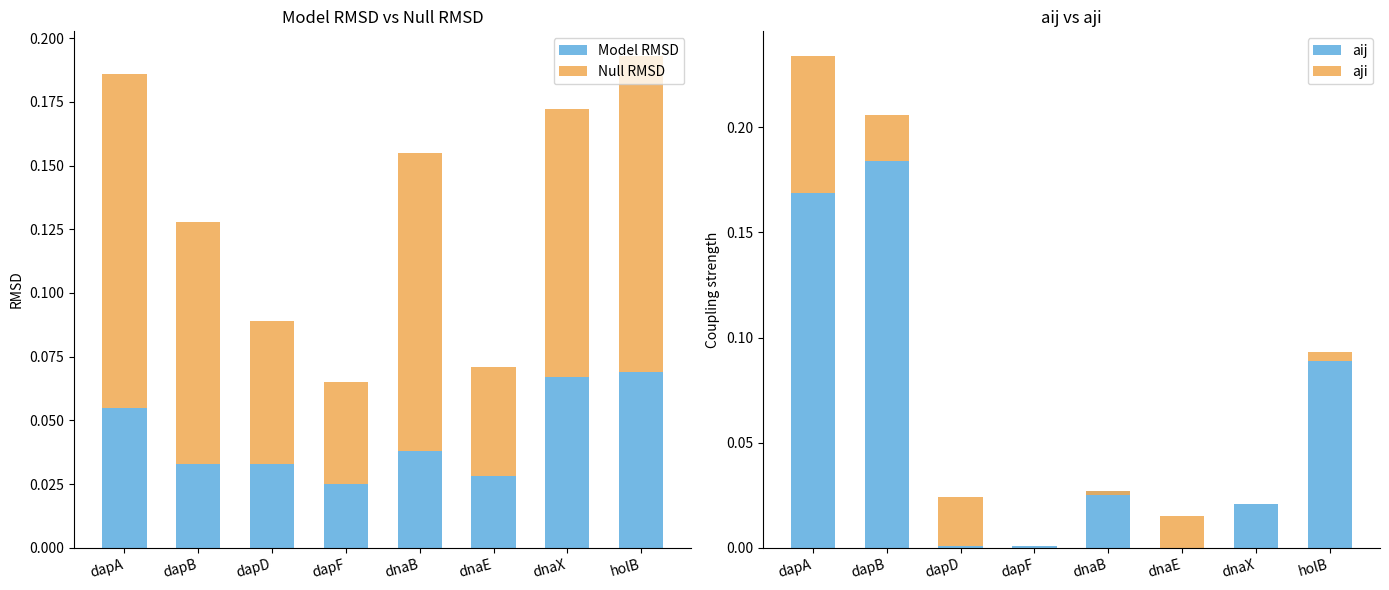

The Model RMSD series shows 0.0 at dnaX. True or false?

False